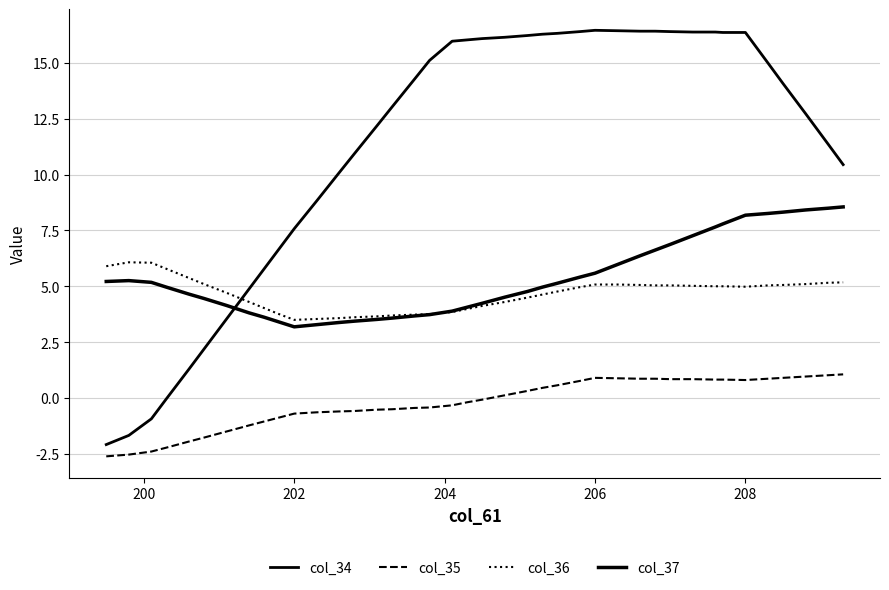

What is the value of the col_34 point at the 3rd from the left?

-0.9